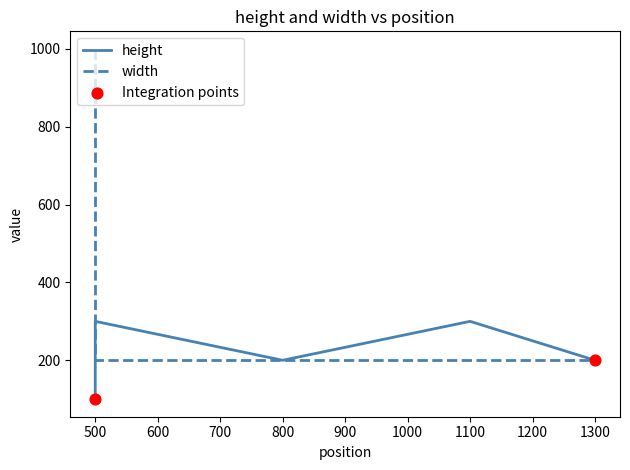

Which series has the largest Y range (max minus min)?

width